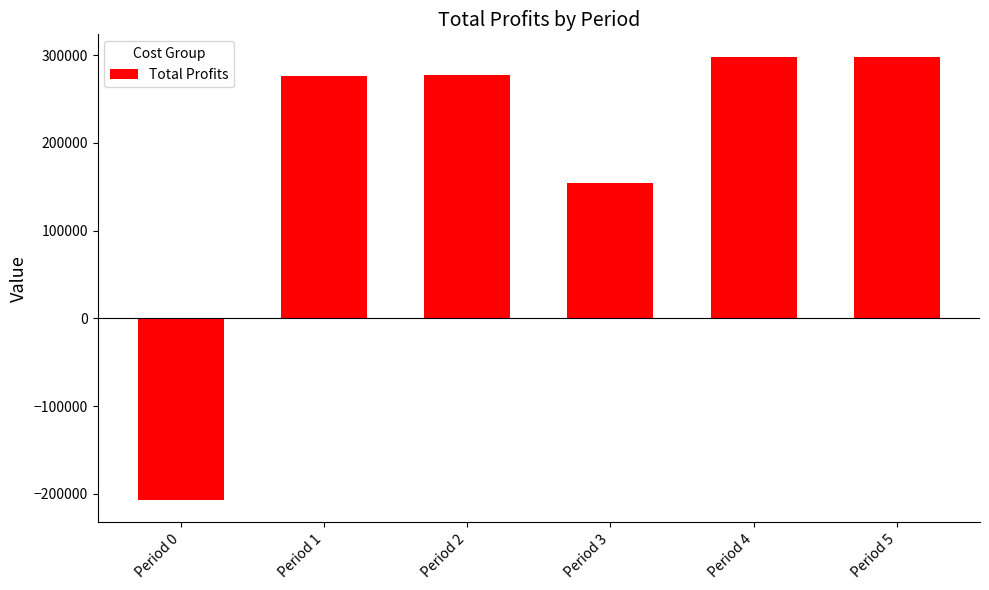

What is the sum of all values?

1096841.6